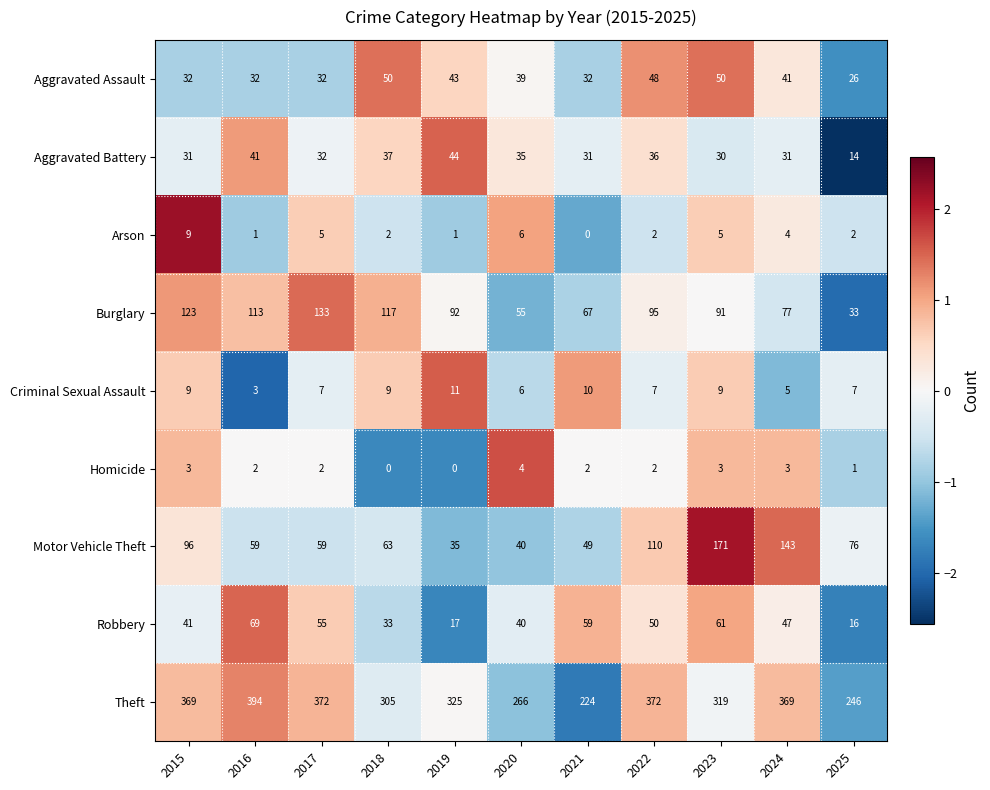

What is the smallest value displayed?

0